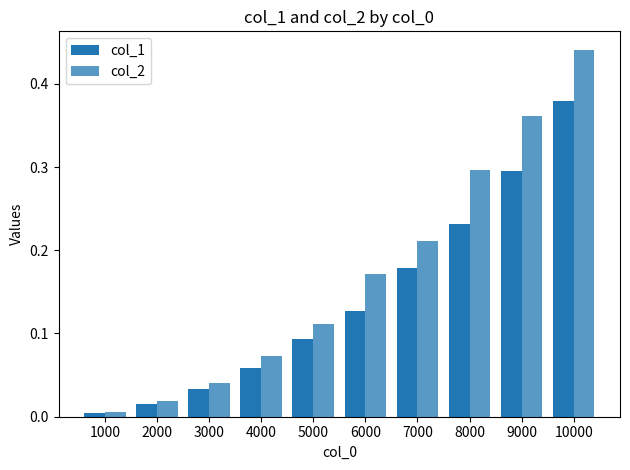

Which series has the largest total across all categories?

col_2